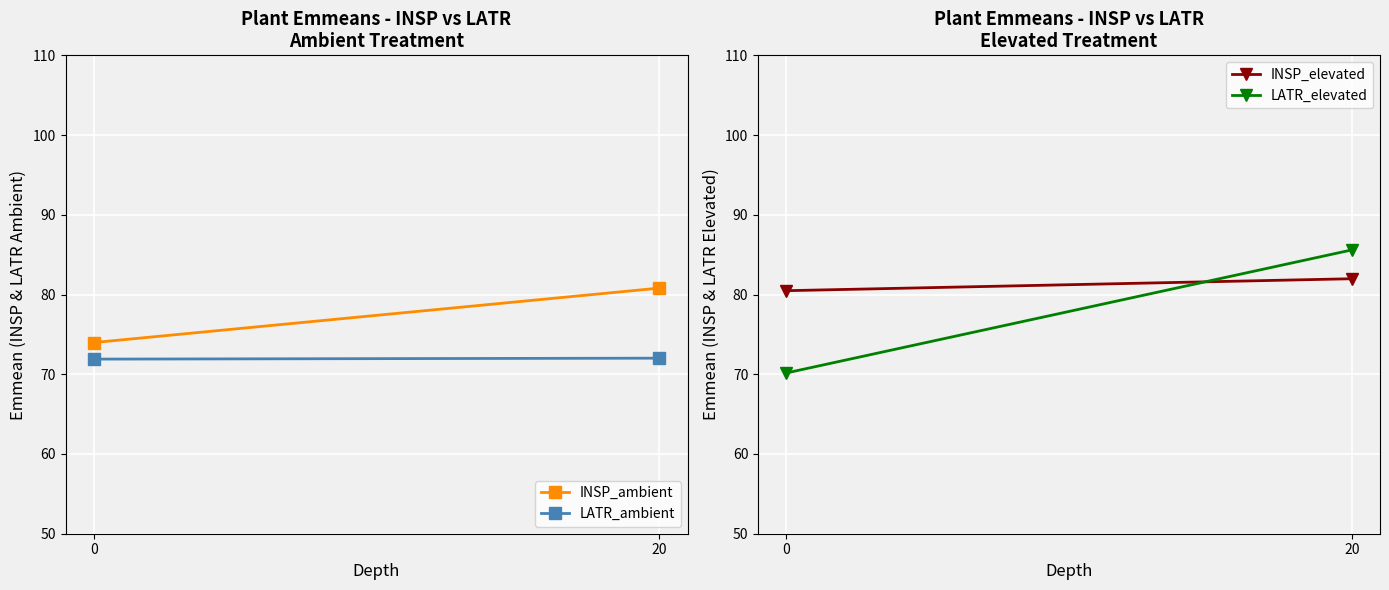

Rank the series by their maximum value, from lowest to highest.

LATR_ambient, INSP_ambient, INSP_elevated, LATR_elevated